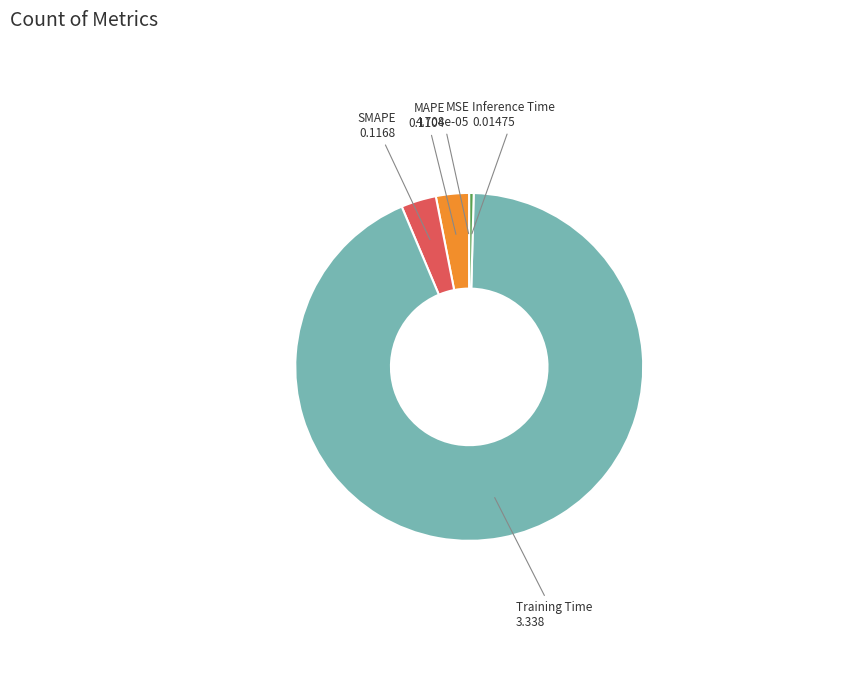

Which slice is the largest?

Training Time